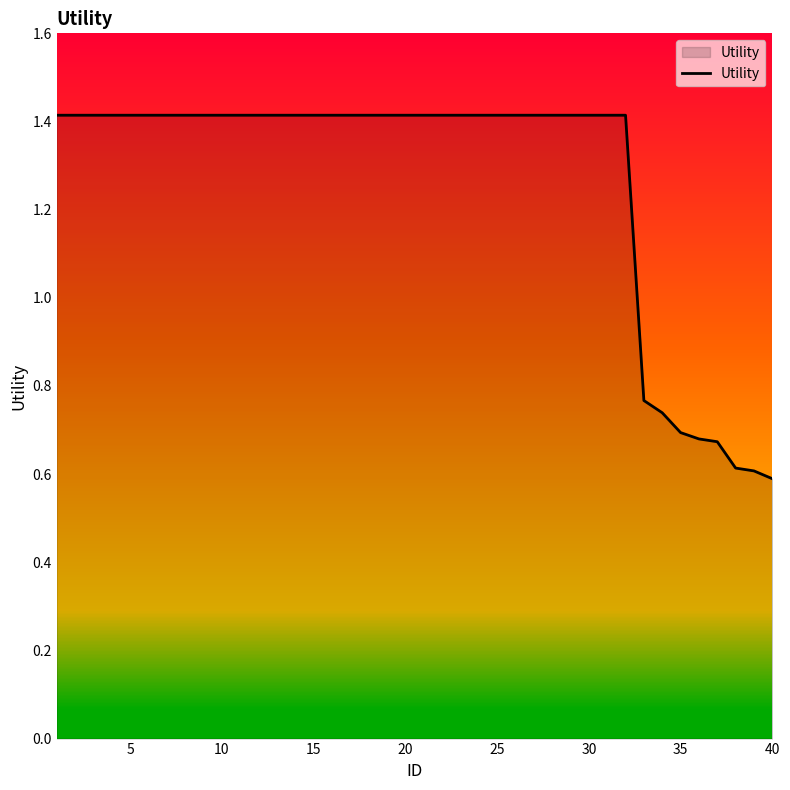

What is the average value?

1.3